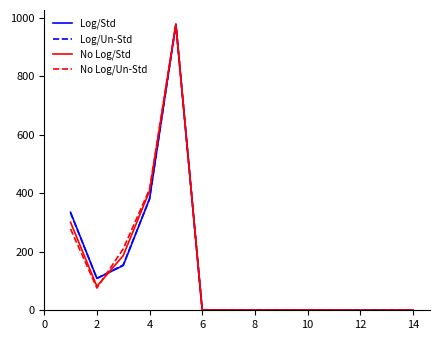

What is the greatest value displayed?

978.0